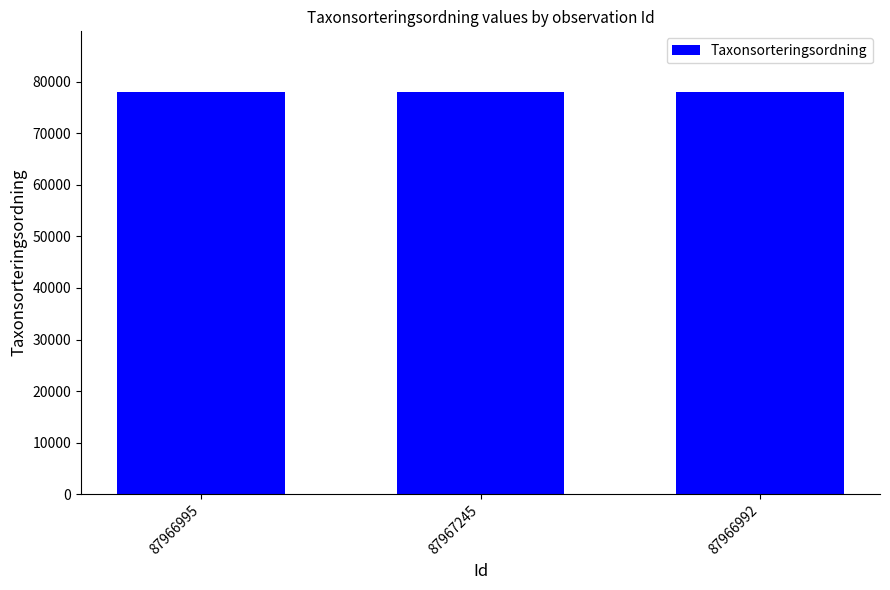

What is the sum of all values?

234242